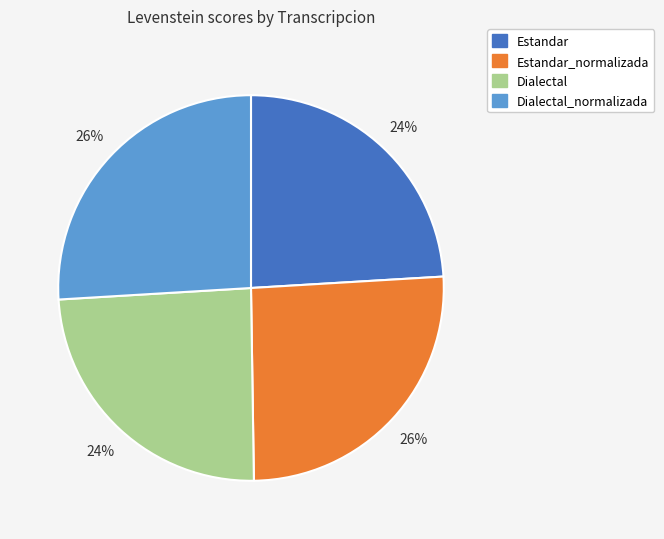

To the nearest percent, what is the difference between the largest and smallest slice percentages?

2%